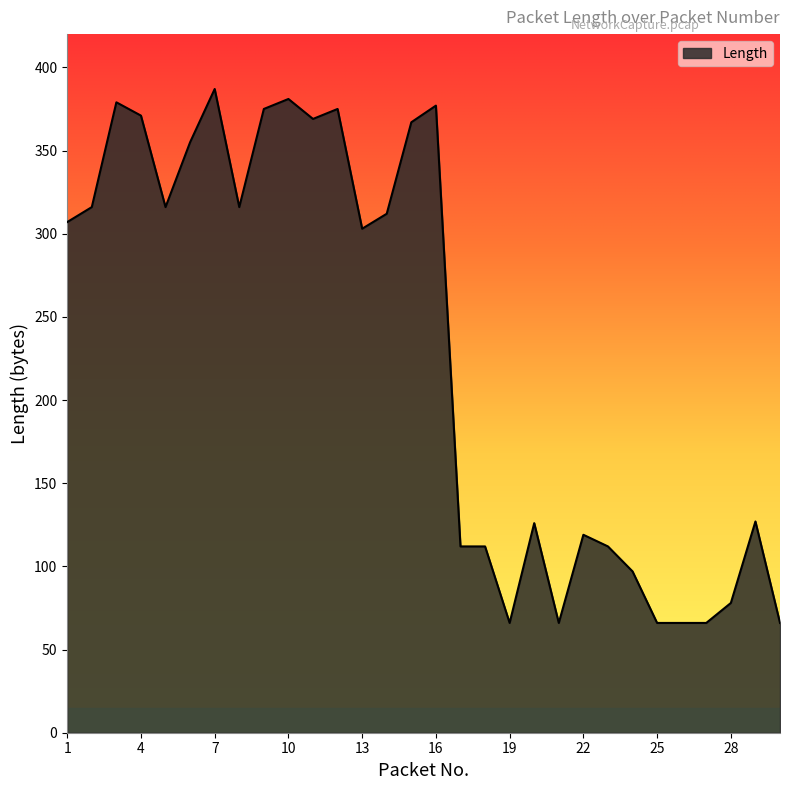

How many lines are shown in the chart?

1